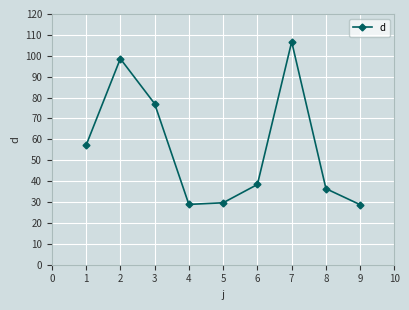

Which has a higher value, 9 or 7?

7